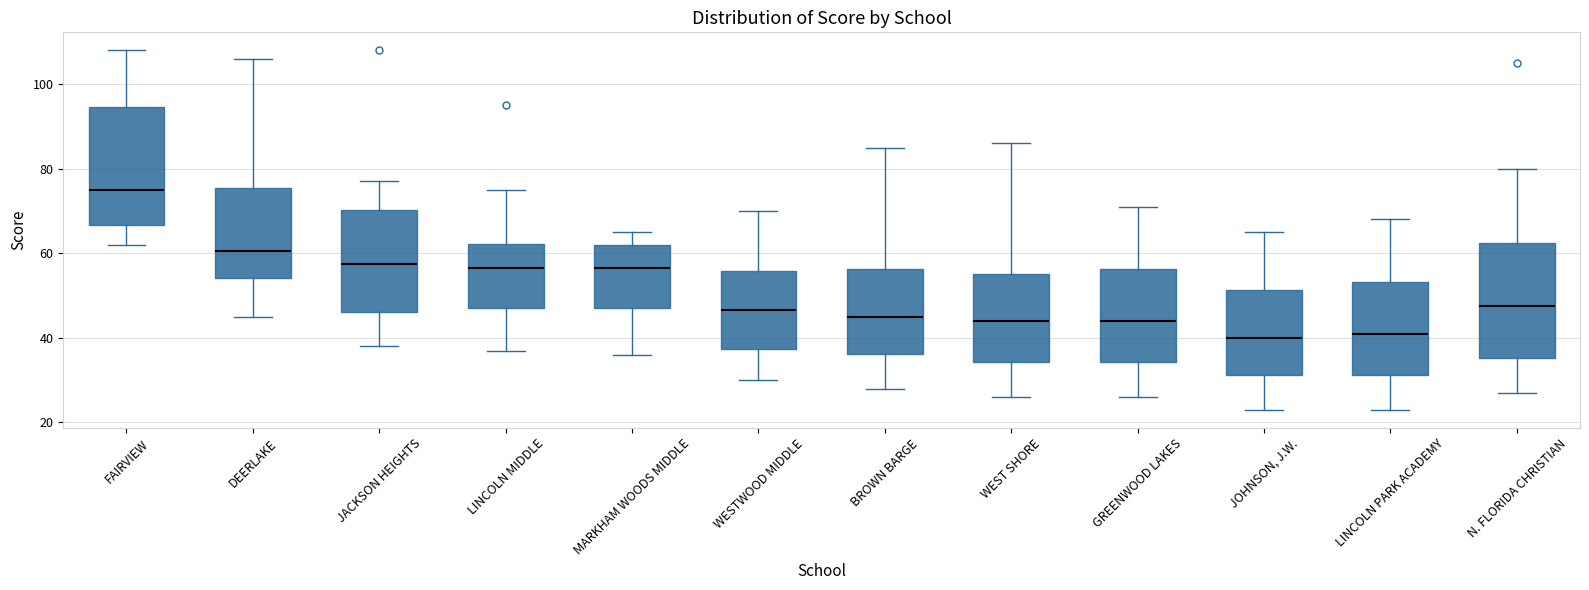

Reading left to right, transcribe this box plot: for each box, give where its median line is, the range the box spans, and where its two whiskers end, as read against the y-axis. The values are not printed on the chart, so give them approximately, as read against the axis.

FAIRVIEW: median 76, box 66 to 94, whiskers 62 to 108
DEERLAKE: median 60, box 54 to 76, whiskers 46 to 106
JACKSON HEIGHTS: median 58, box 46 to 70, whiskers 38 to 78
LINCOLN MIDDLE: median 56, box 48 to 62, whiskers 38 to 76
MARKHAM WOODS MIDDLE: median 56, box 48 to 62, whiskers 36 to 66
WESTWOOD MIDDLE: median 46, box 38 to 56, whiskers 30 to 70
BROWN BARGE: median 46, box 36 to 56, whiskers 28 to 86
WEST SHORE: median 44, box 34 to 56, whiskers 26 to 86
GREENWOOD LAKES: median 44, box 34 to 56, whiskers 26 to 72
JOHNSON, J.W.: median 40, box 32 to 52, whiskers 24 to 66
LINCOLN PARK ACADEMY: median 42, box 32 to 54, whiskers 24 to 68
N. FLORIDA CHRISTIAN: median 48, box 36 to 62, whiskers 28 to 80